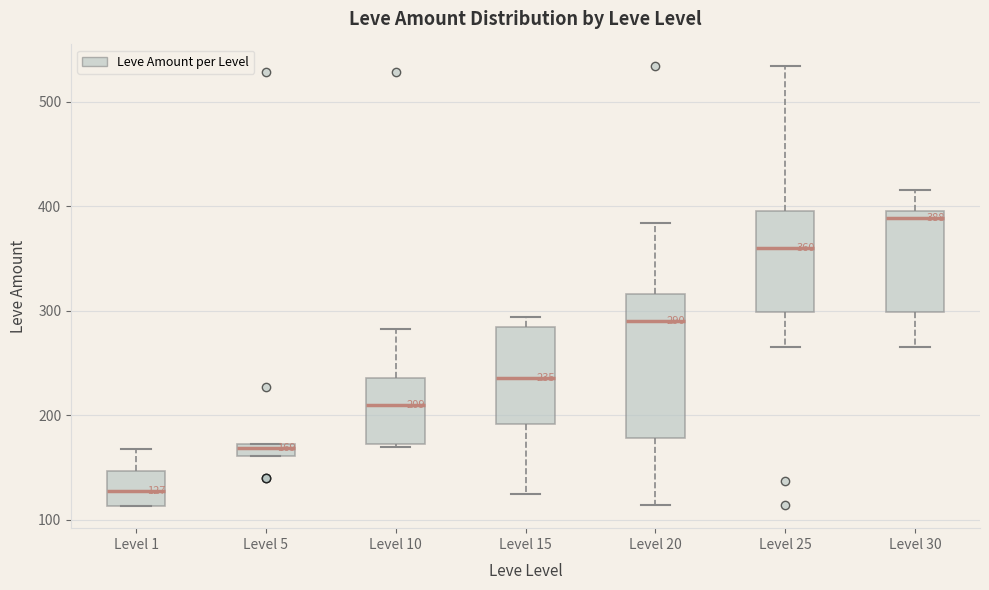

Which box is the tallest, from its lower edge to its upper edge?

Level 20